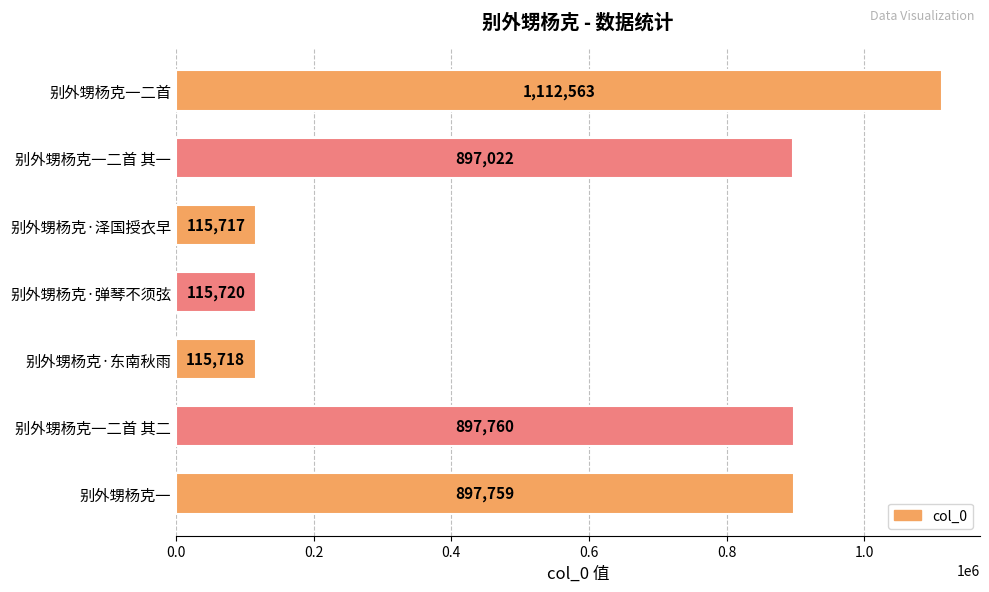

Reading bottom to top, extract all data points from this chart.

别外甥杨克一=897759	别外甥杨克一二首 其二=897760	别外甥杨克·东南秋雨=115718	别外甥杨克·弹琴不须弦=115720	别外甥杨克·泽国授衣早=115717	别外甥杨克一二首 其一=897022	别外甥杨克一二首=1112563